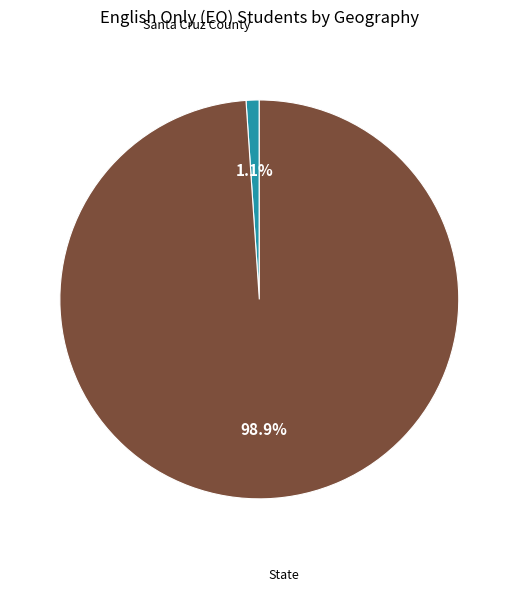

Does any single category account for the majority?

Yes